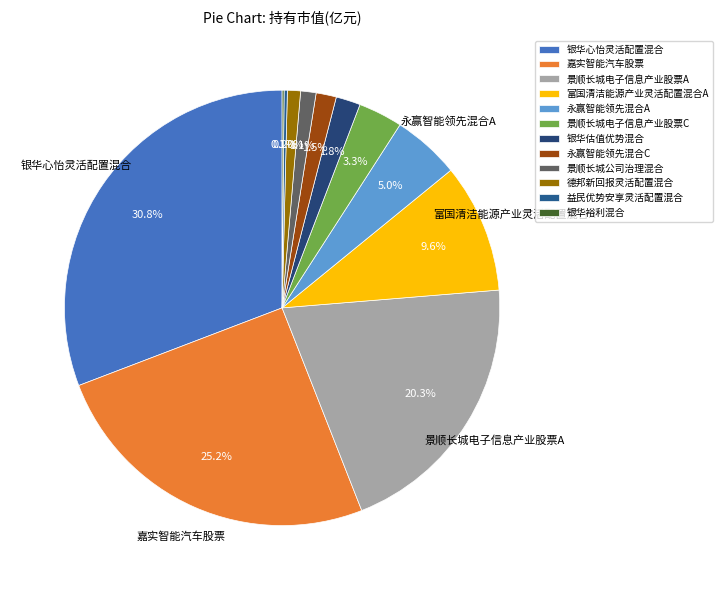

How many slices are in this pie chart?

12